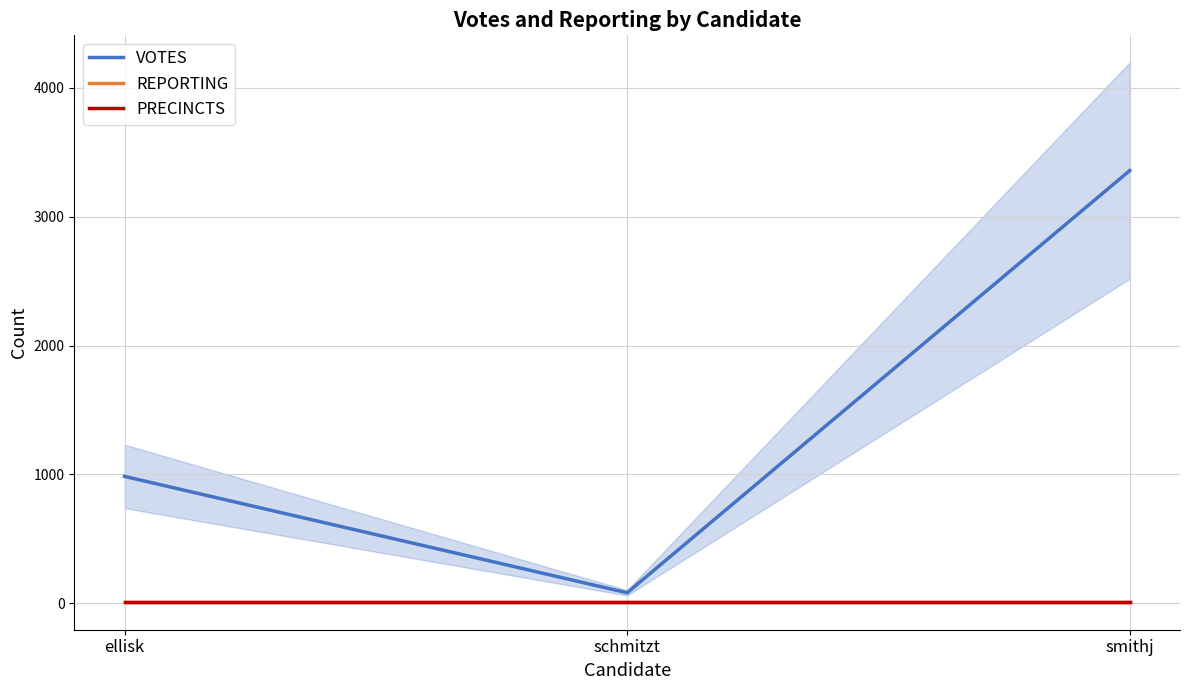

What is the difference between the second highest and minimum values in the VOTES series?

903